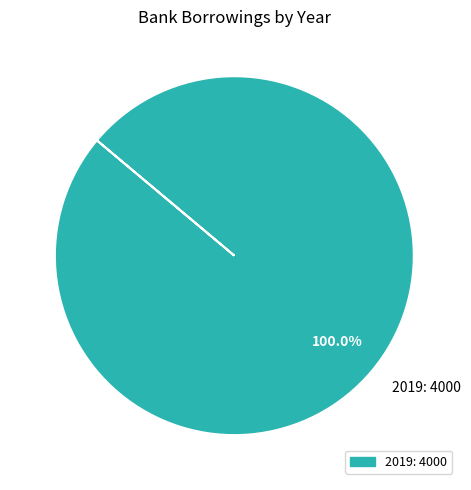

Rank the categories by value from lowest to highest.

2019: 4000